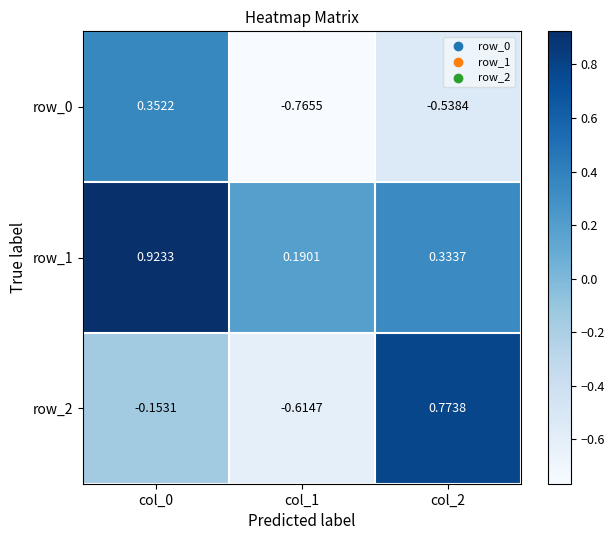

How many categories are shown in the chart?

3